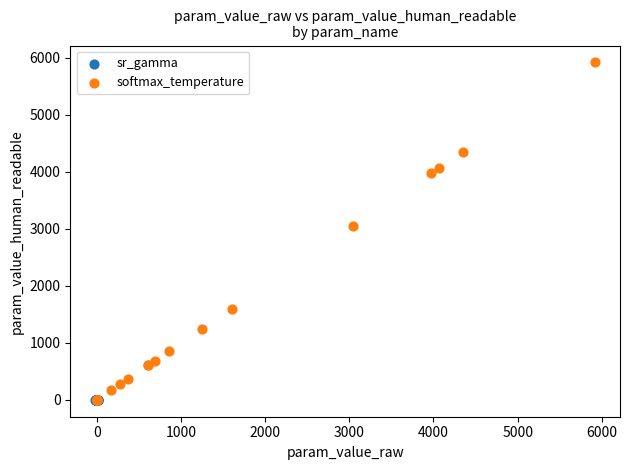

Which series has the largest Y range (max minus min)?

softmax_temperature